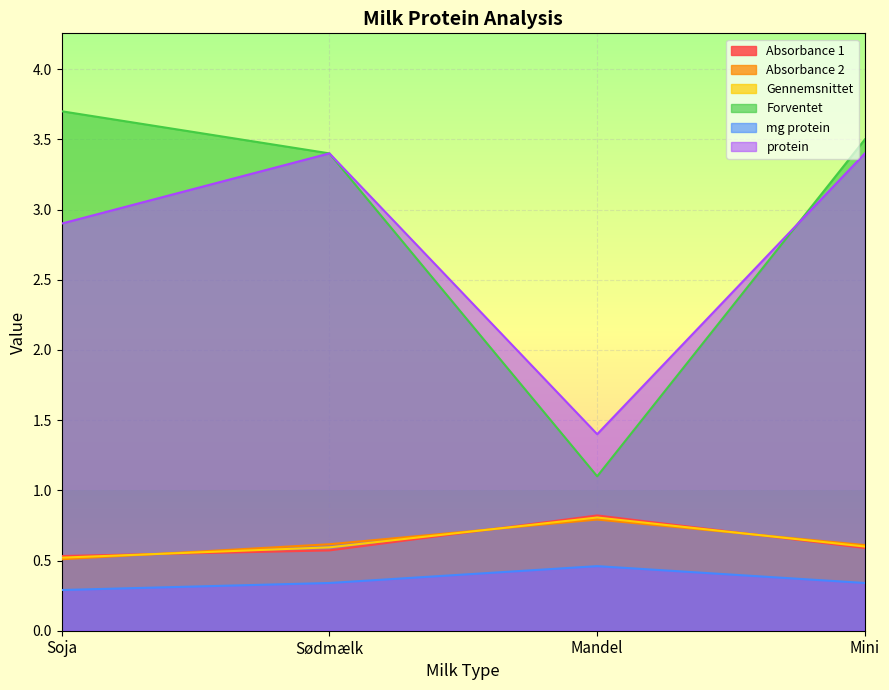

At Mini, list the series in order from largest to smallest.

Forventet, protein, Absorbance 2, Gennemsnittet, Absorbance 1, mg protein